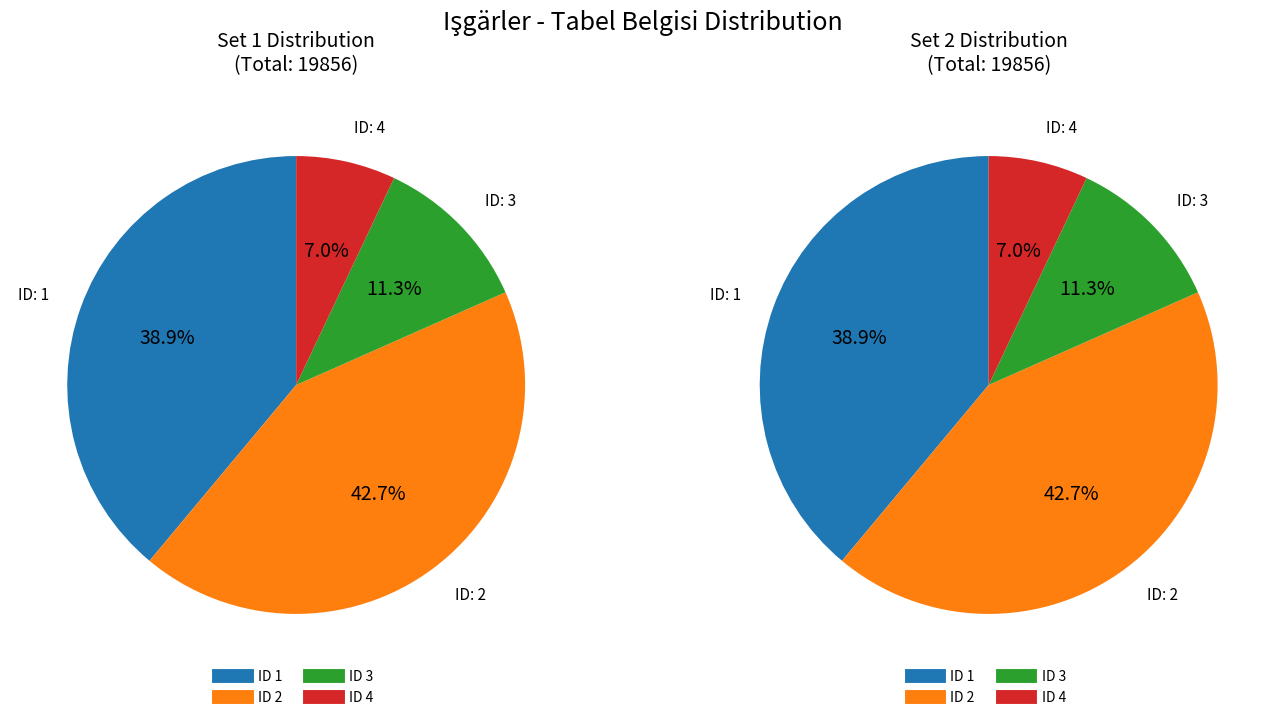

The 2 slice represents 43% of the pie. True or false?

True